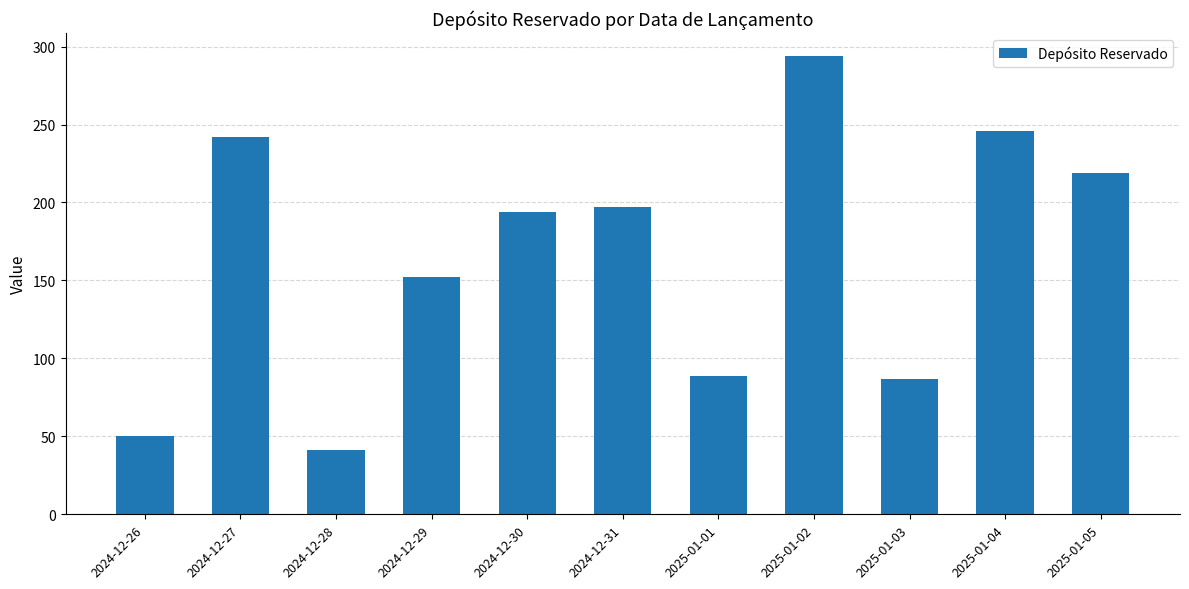

What is the approximate value at 2024-12-29?

152